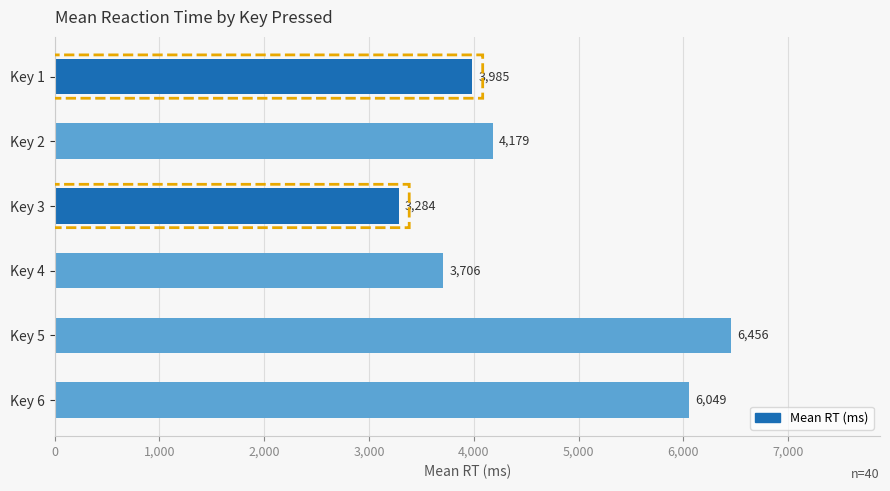

What is the change in value from Key 2 to Key 5?

+2277